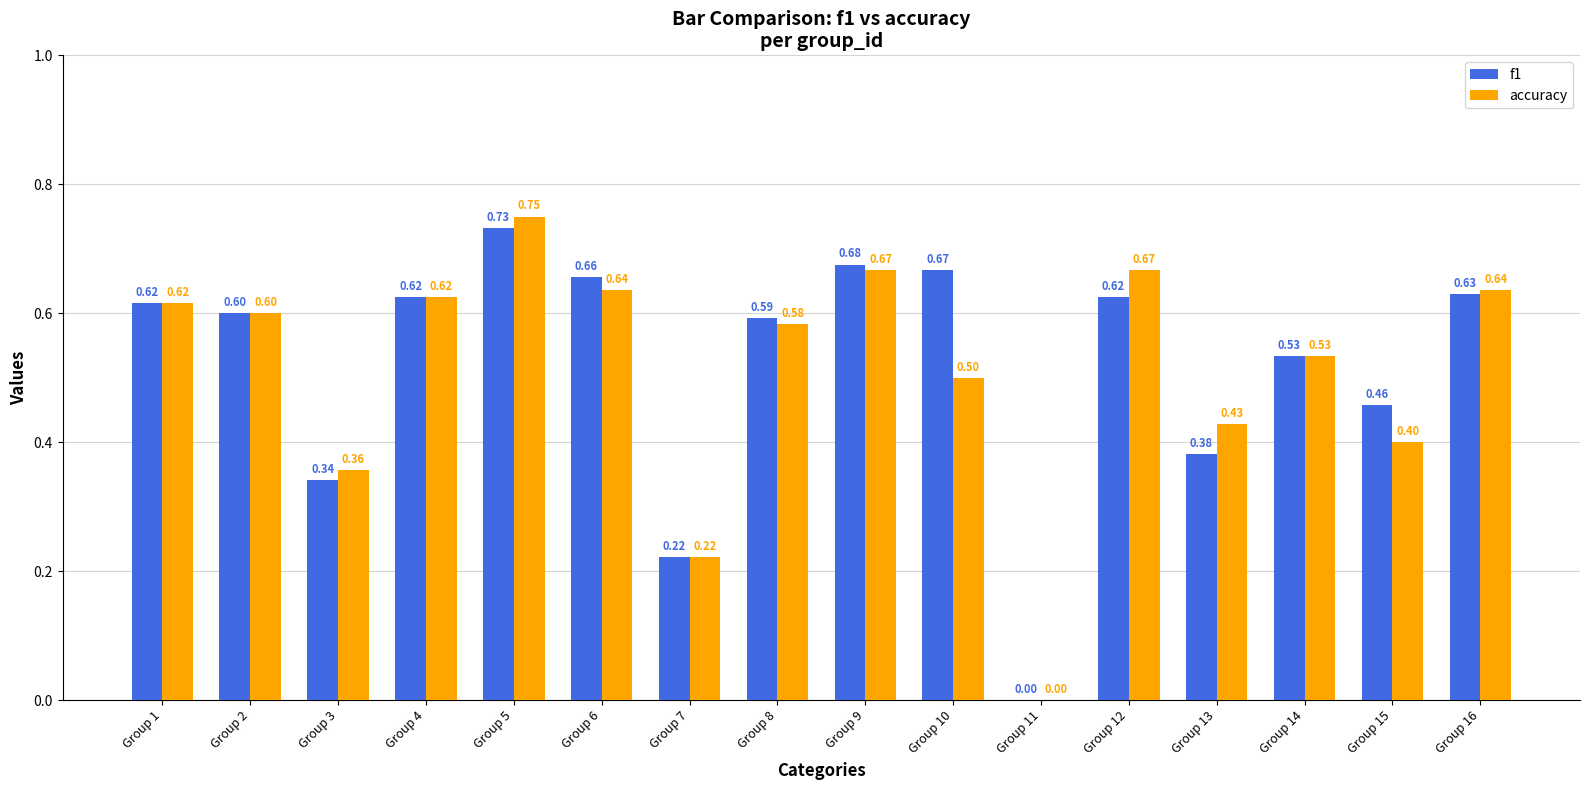

What is the sum of the accuracy values at Group 6 and Group 5?

1.4